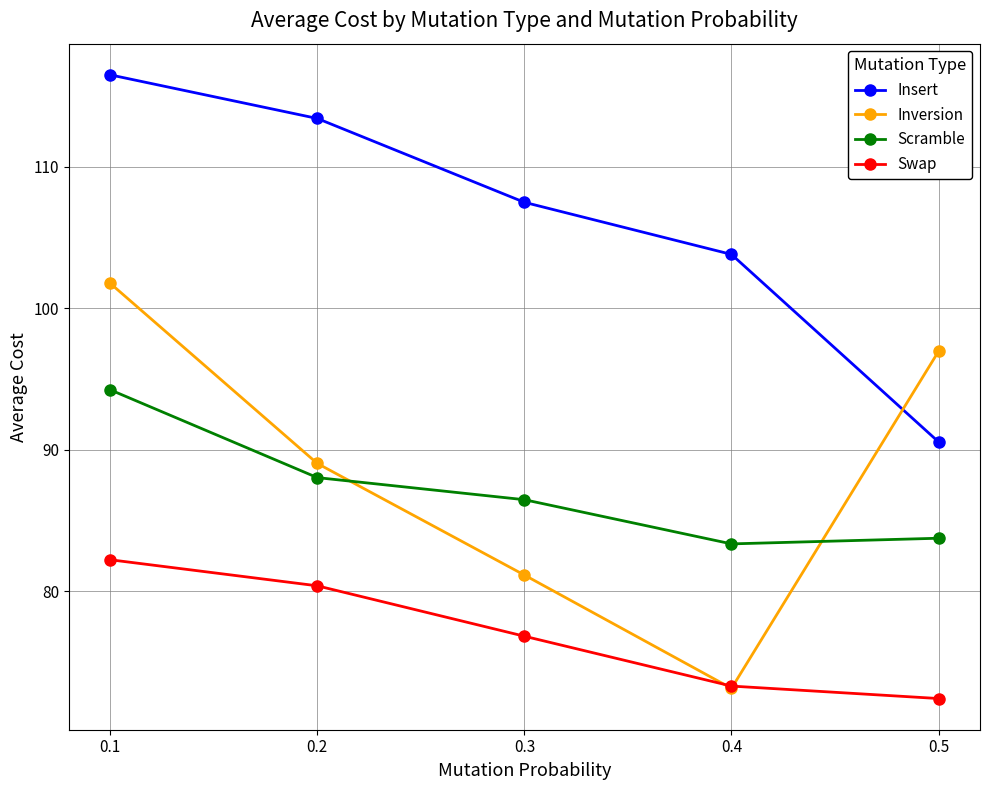

True or false: Swap and Insert cross at least once.

False